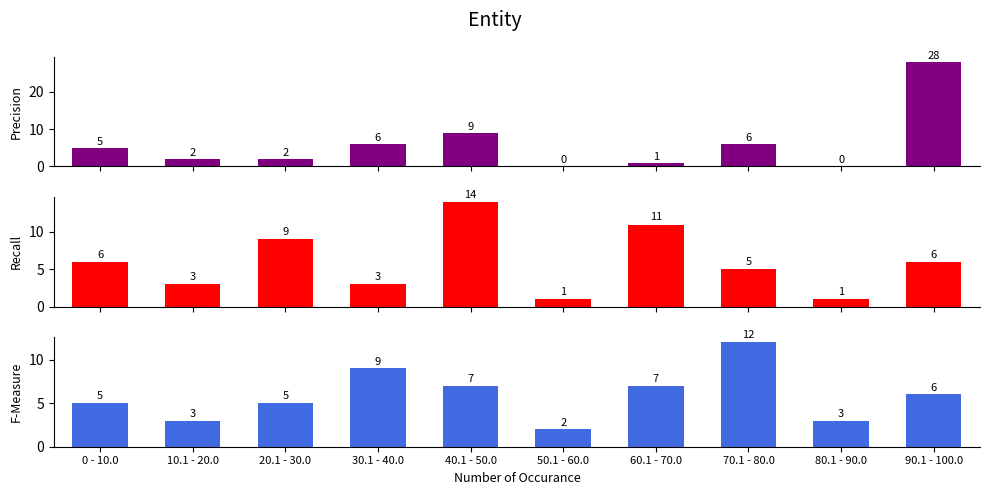

Reading left to right, what are all the values shown in this chart?

Precision: 5	2	2	6	9	0	1	6	0	28
Recall: 6	3	9	3	14	1	11	5	1	6
F-Measure: 5	3	5	9	7	2	7	12	3	6